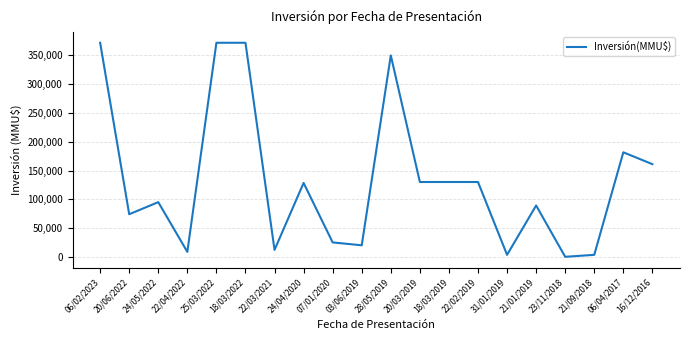

How many categories are shown in the chart?

20